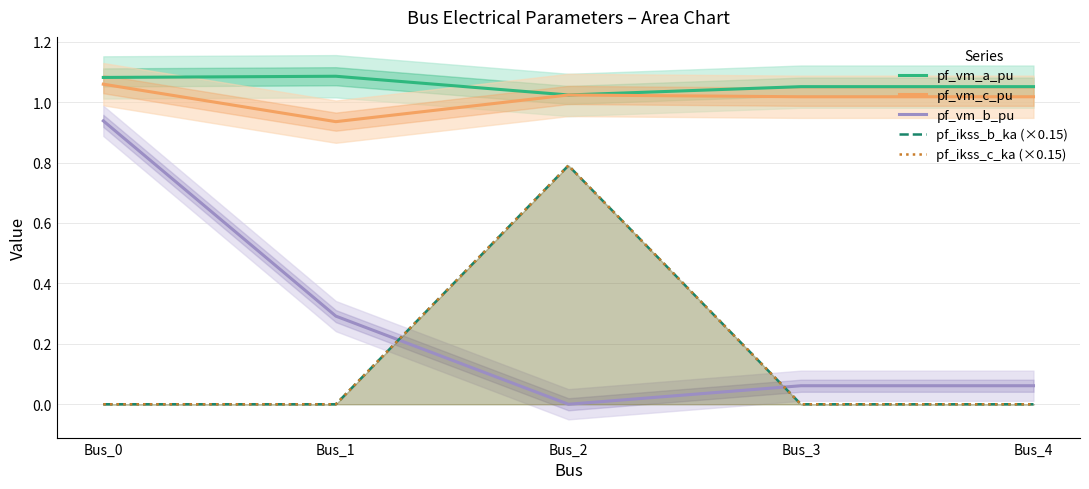

At Bus_3, list the series in order from largest to smallest.

pf_vm_a_pu, pf_vm_c_pu, pf_vm_b_pu, pf_ikss_b_ka (×0.15), pf_ikss_c_ka (×0.15)